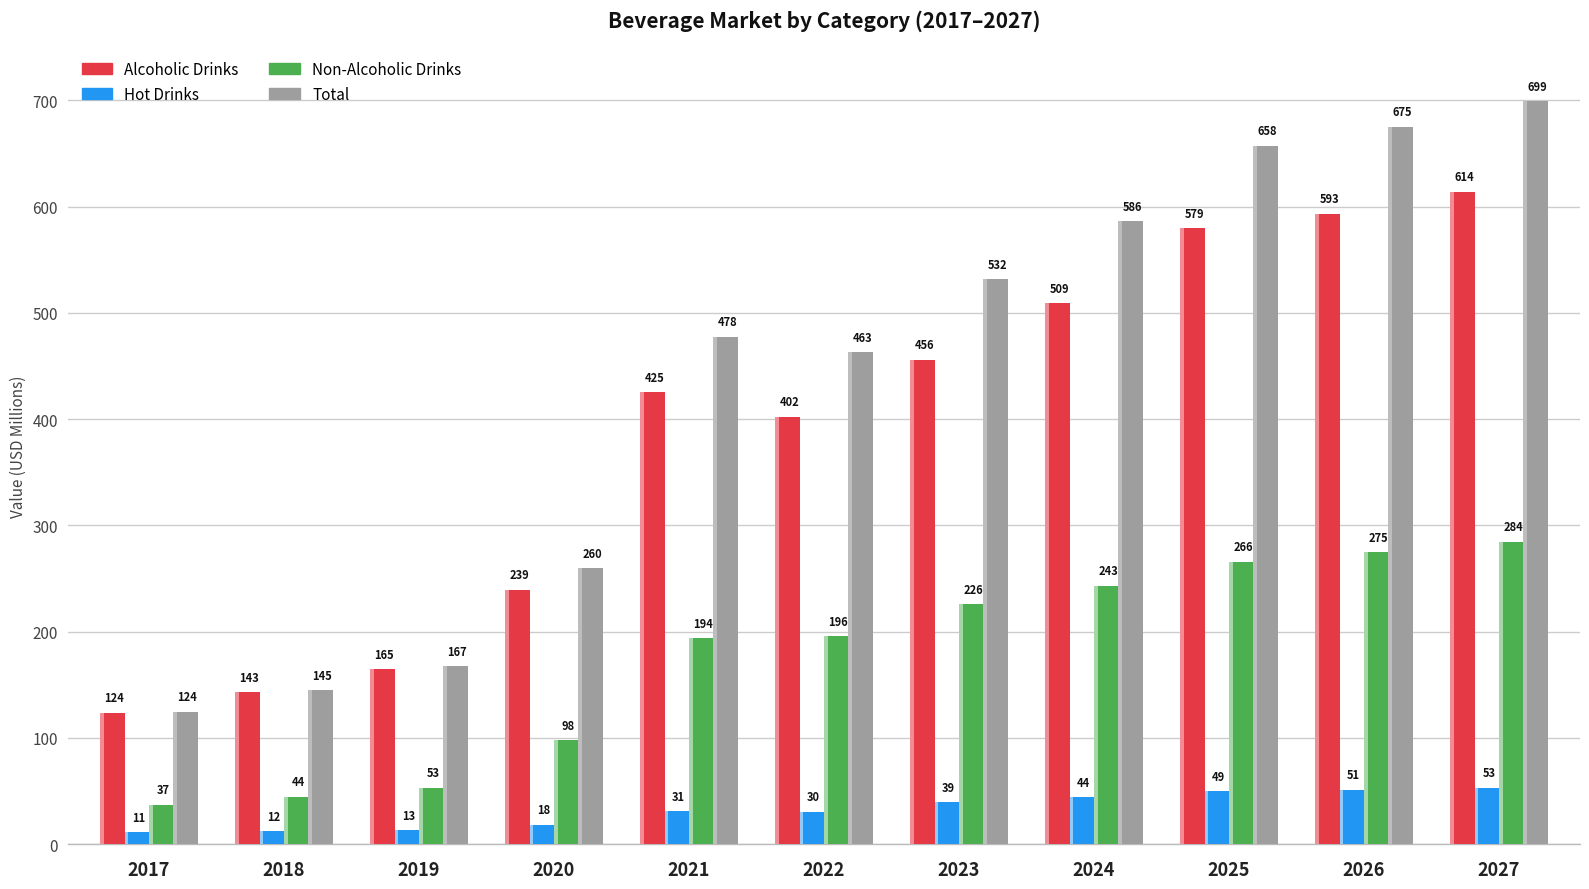

At how many categories does at least one series exceed 165?

9